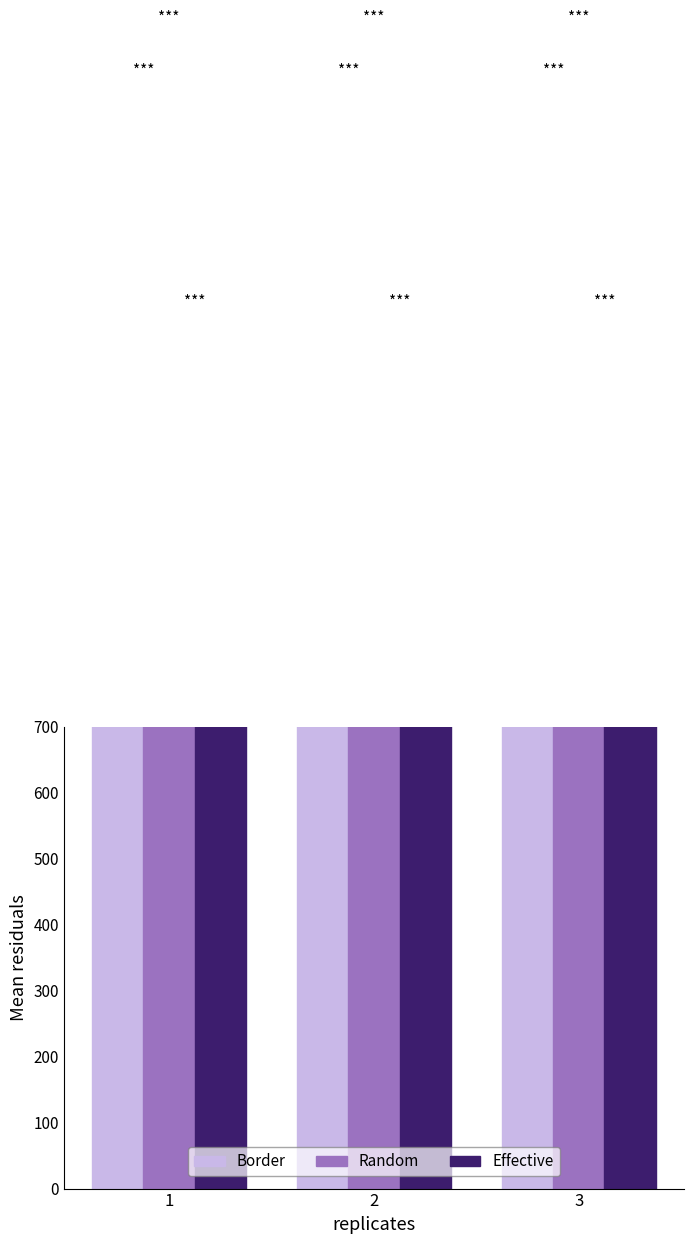

List the series in order of their overall mean, highest first.

Border, Random, Effective